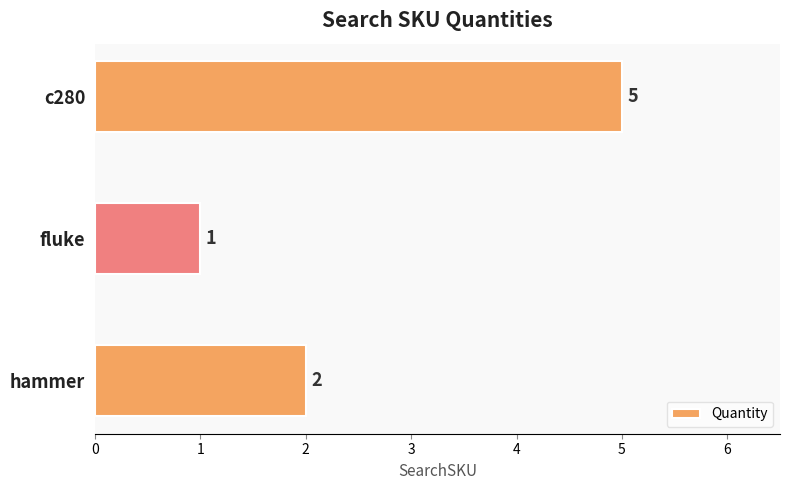

Rank the categories by value from lowest to highest.

fluke, hammer, c280